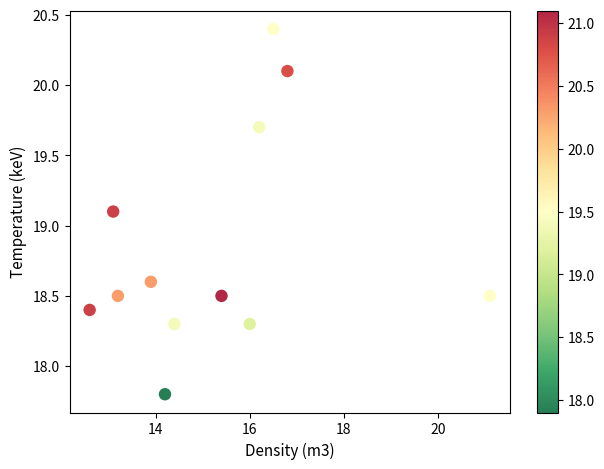

What is the range of Y values (max minus min)?

2.6